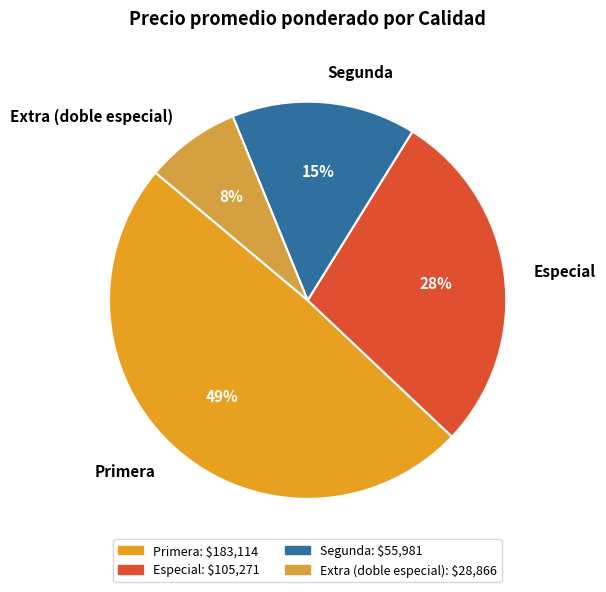

Do Especial and Extra (doble especial) together represent more than half of the pie?

No